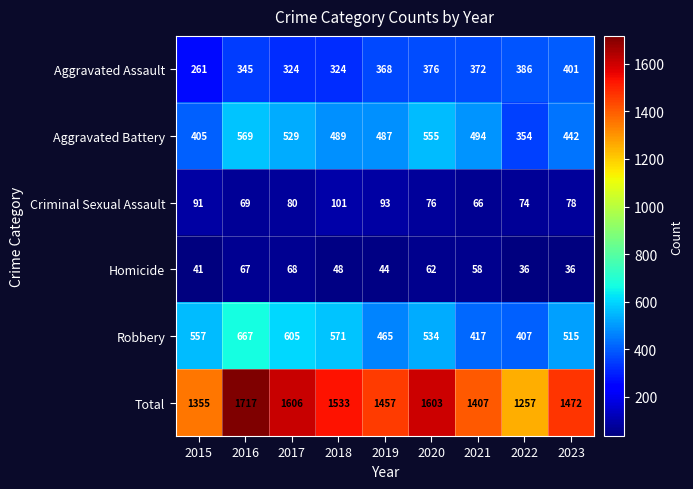

How many Aggravated Battery values are between 442 and 529?

5